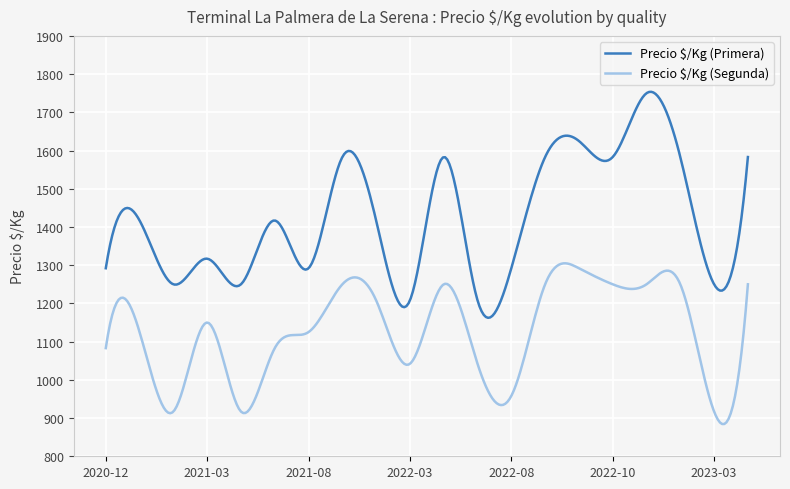

Which series has the largest range (max minus min)?

Precio $/Kg (Primera)